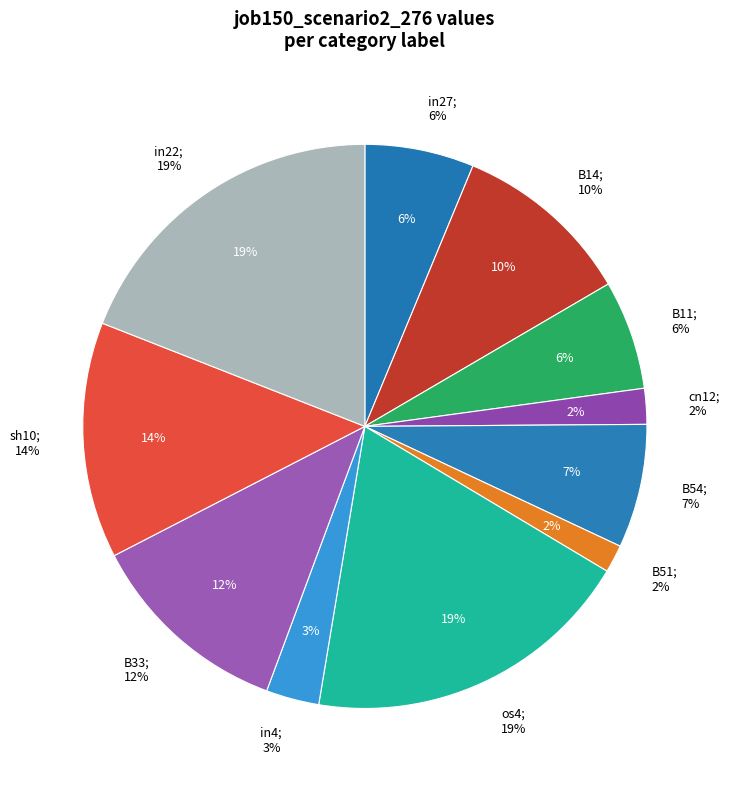

How many segments does this pie chart have?

11